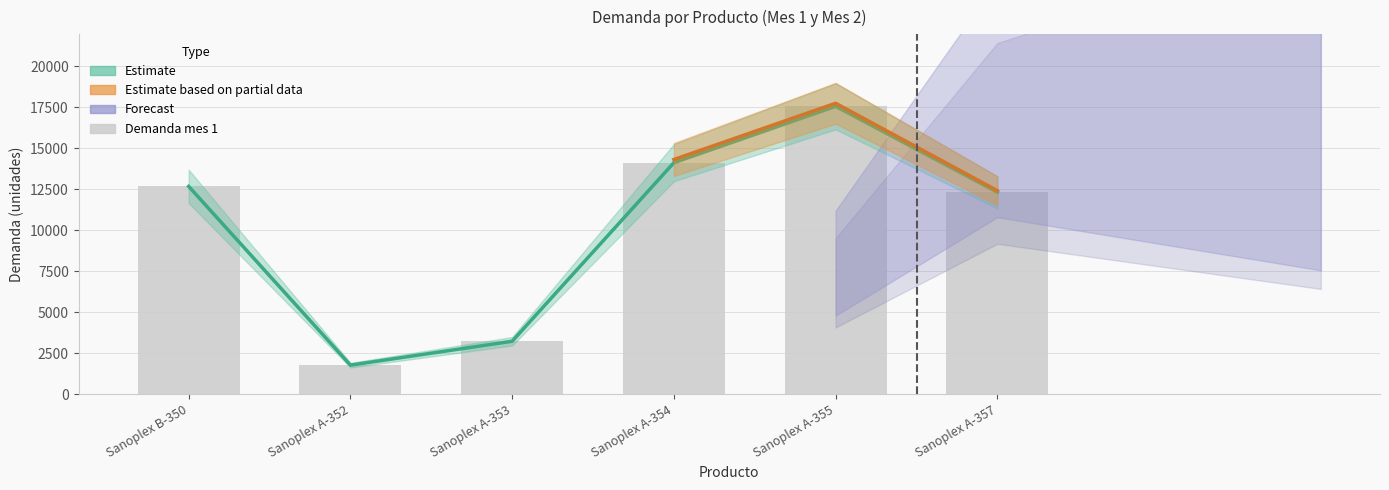

What is the sum of the values at Sanoplex A-355 and Sanoplex A-353?

20797.4